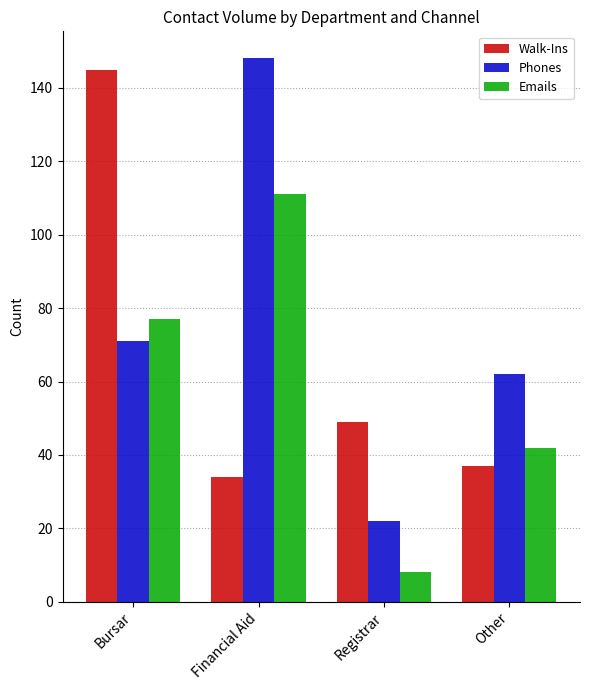

Count the number of categories in the chart.

4